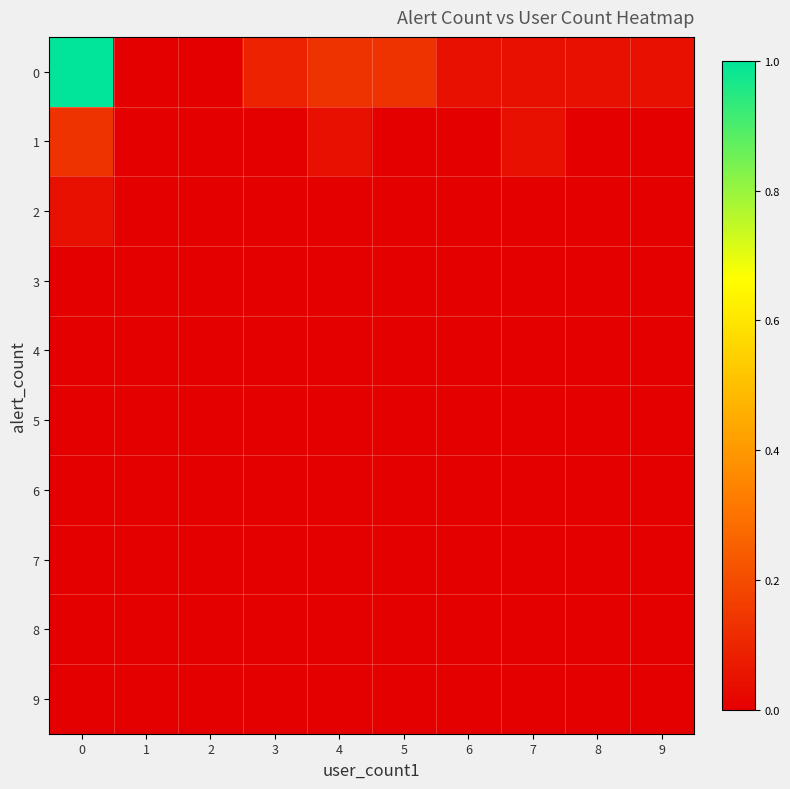

What is the total value across all series at 4?

0.2